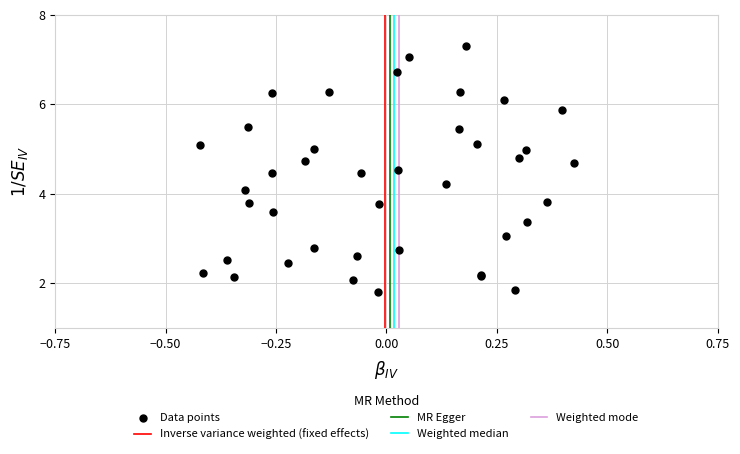

What Y value in the scatter plot is closest to 4?

4.1